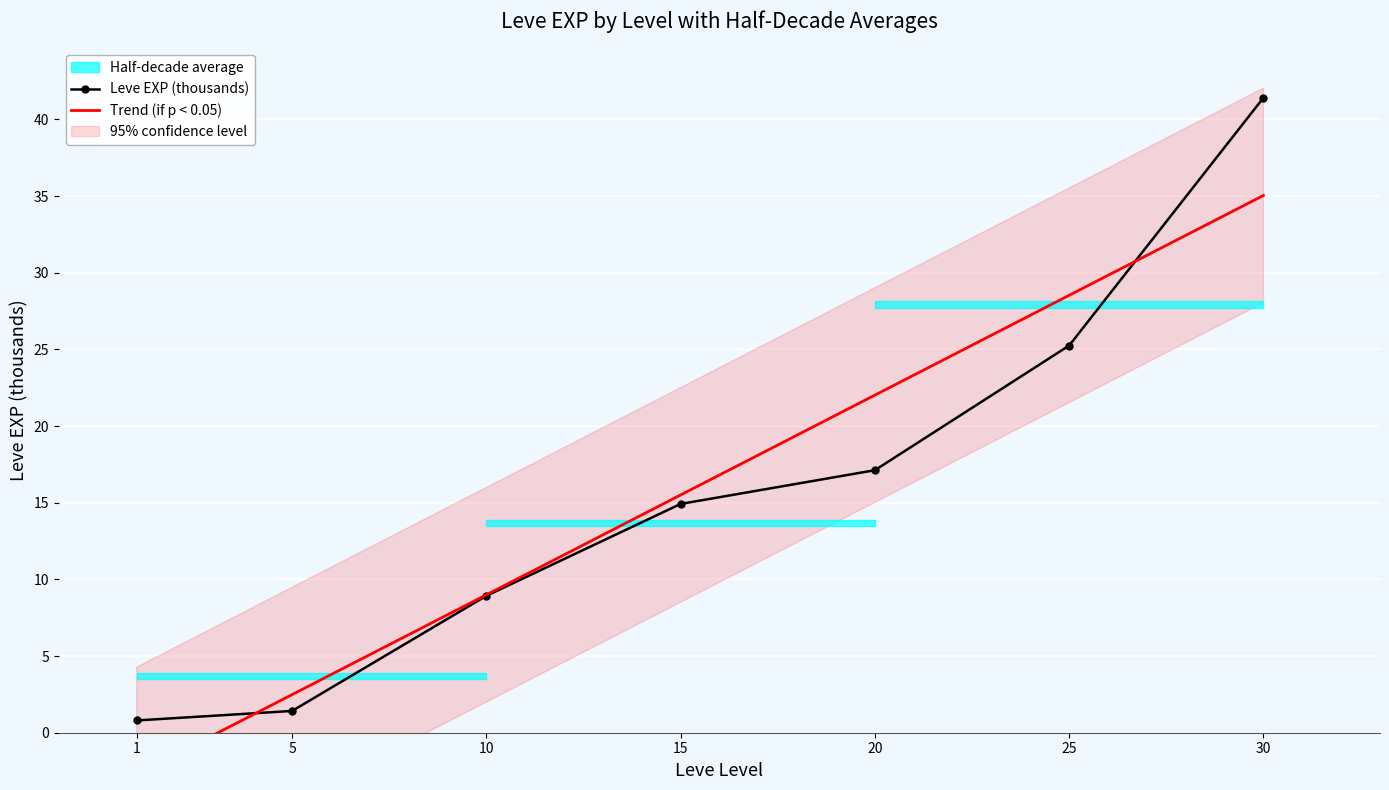

What is the maximum value for Leve EXP (thousands)?

41.4